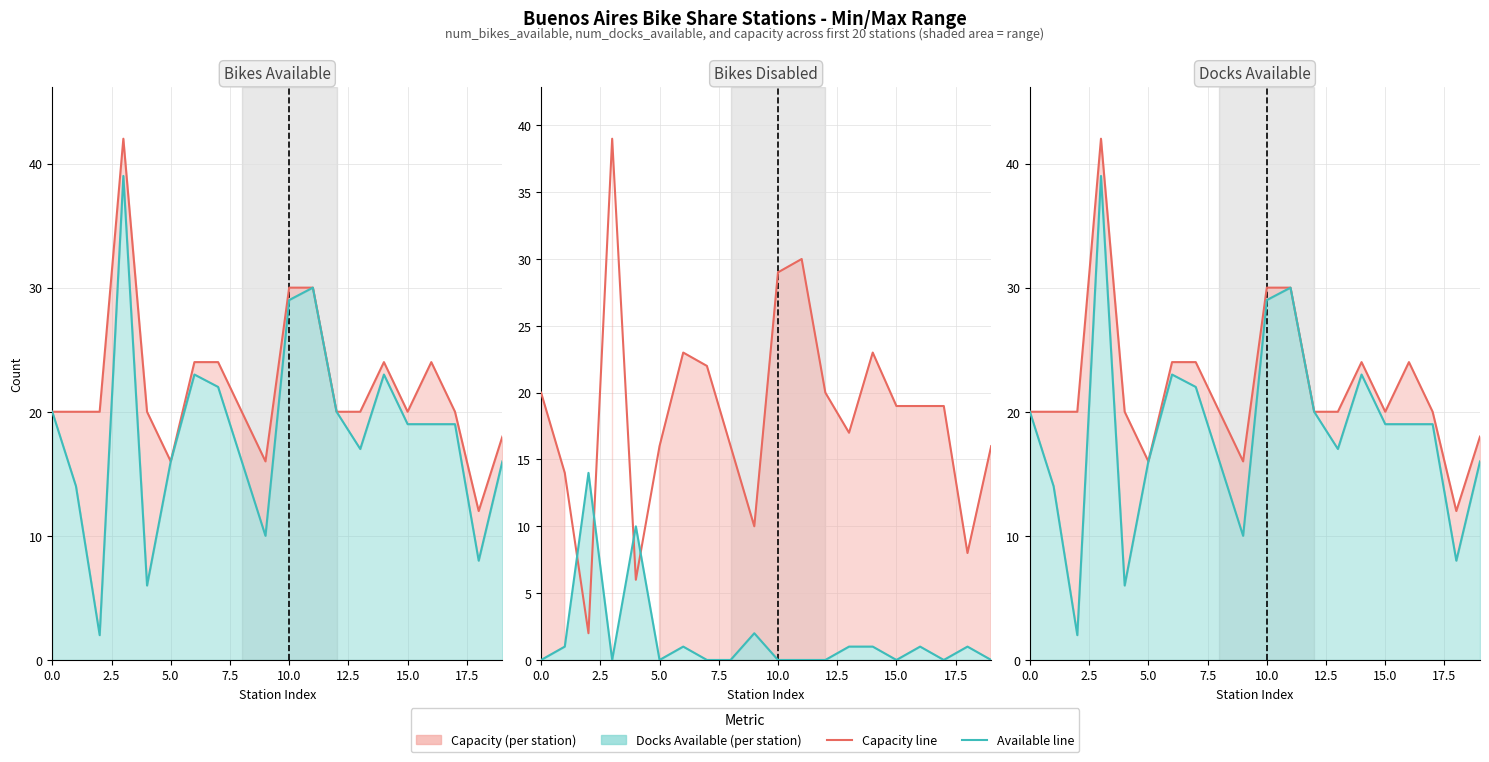

Which series has the widest spread of values?

Docks/Bikes Available